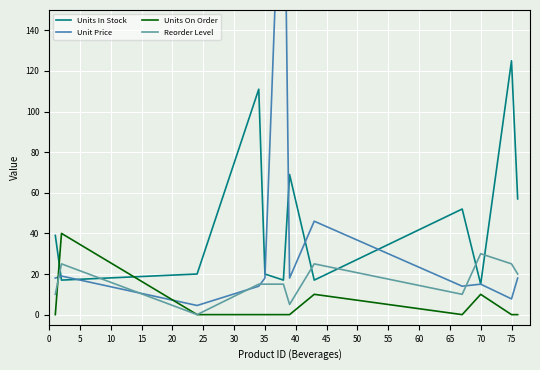

Which series ends up on top after the final intersection of Unit Price and Units In Stock?

Units In Stock